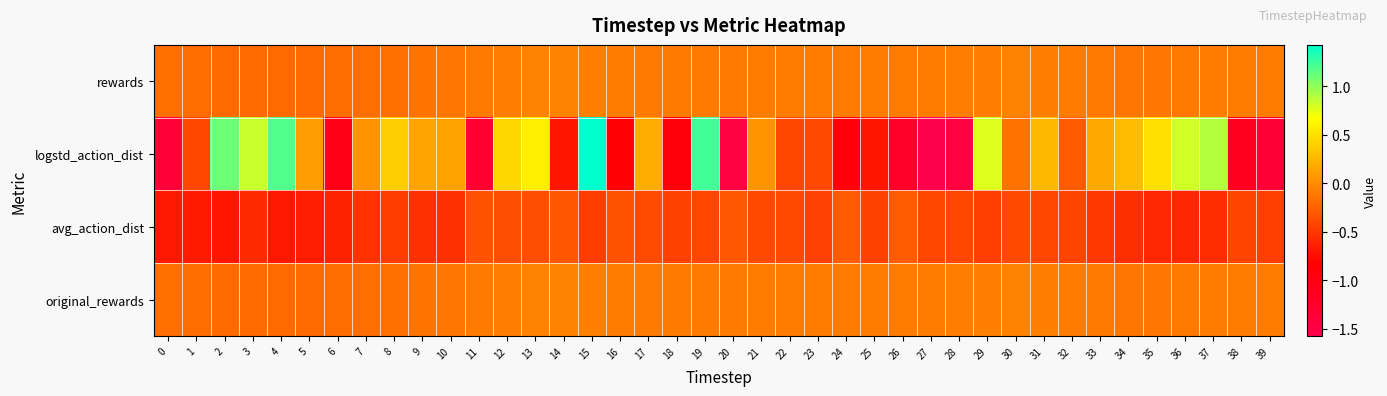

Reading left to right, what are all the values shown in this chart?

original_rewards: 0=-0.2	1=-0.2	2=-0.2	3=-0.2	4=-0.2	5=-0.2	6=-0.2	7=-0.2	8=-0.2	9=-0.1	10=-0.1	11=-0.1	12=-0.1	13=-0.1	14=-0.1	15=-0.1	16=-0.1	17=-0.1	18=-0.1	19=-0.1	20=-0.1	21=-0.1	22=-0.1	23=-0.1	24=-0.1	25=-0.1	26=-0.1	27=-0.1	28=-0.1	29=-0.1	30=-0.1	31=-0.1	32=-0.1	33=-0.1	34=-0.1	35=-0.1	36=-0.1	37=-0.1	38=-0.1	39=-0.1
avg_action_dist: 0=-0.7	1=-0.7	2=-0.7	3=-0.6	4=-0.7	5=-0.7	6=-0.6	7=-0.5	8=-0.5	9=-0.5	10=-0.5	11=-0.3	12=-0.4	13=-0.4	14=-0.3	15=-0.5	16=-0.3	17=-0.4	18=-0.4	19=-0.4	20=-0.3	21=-0.4	22=-0.4	23=-0.4	24=-0.3	25=-0.4	26=-0.3	27=-0.4	28=-0.4	29=-0.5	30=-0.4	31=-0.4	32=-0.4	33=-0.5	34=-0.5	35=-0.6	36=-0.6	37=-0.6	38=-0.4	39=-0.5
logstd_action_dist: 0=-1.4	1=-0.4	2=1.1	3=0.8	4=1.2	5=0.1	6=-1.0	7=0.0	8=0.4	9=0.1	10=0.1	11=-1.3	12=0.4	13=0.6	14=-0.7	15=1.4	16=-0.9	17=0.2	18=-0.9	19=1.2	20=-1.5	21=0.1	22=-0.4	23=-0.4	24=-0.9	25=-0.7	26=-1.2	27=-1.6	28=-1.5	29=0.8	30=-0.1	31=0.3	32=-0.3	33=0.2	34=0.3	35=0.5	36=0.8	37=0.9	38=-1.1	39=-1.4
rewards: 0=-0.2	1=-0.2	2=-0.2	3=-0.2	4=-0.2	5=-0.2	6=-0.2	7=-0.2	8=-0.2	9=-0.1	10=-0.1	11=-0.1	12=-0.1	13=-0.1	14=-0.1	15=-0.1	16=-0.1	17=-0.1	18=-0.1	19=-0.1	20=-0.1	21=-0.1	22=-0.1	23=-0.1	24=-0.1	25=-0.1	26=-0.1	27=-0.1	28=-0.1	29=-0.1	30=-0.1	31=-0.1	32=-0.1	33=-0.1	34=-0.1	35=-0.1	36=-0.1	37=-0.1	38=-0.1	39=-0.1